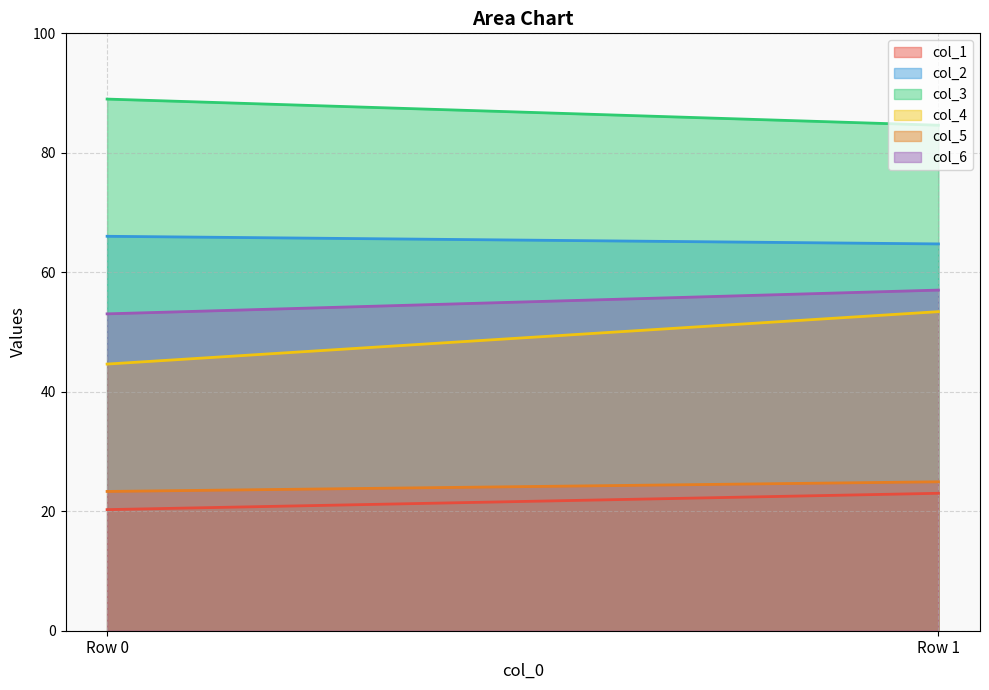

Does the chart have visible grid lines?

Yes